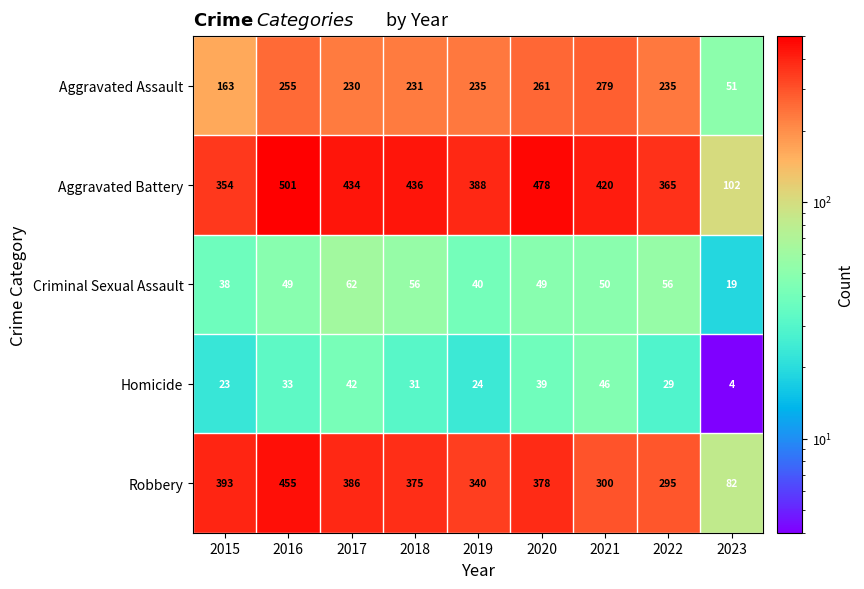

What is the lowest value of the Aggravated Assault series?

51